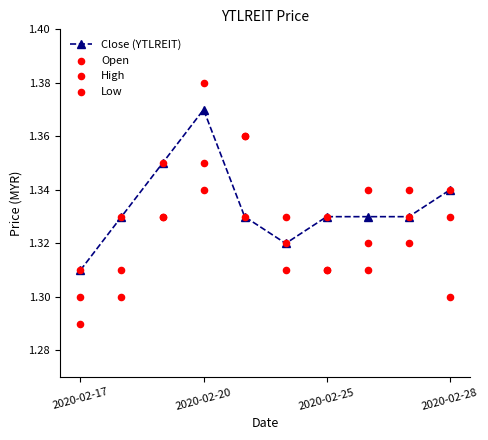

Which series has the largest total across all categories?

High